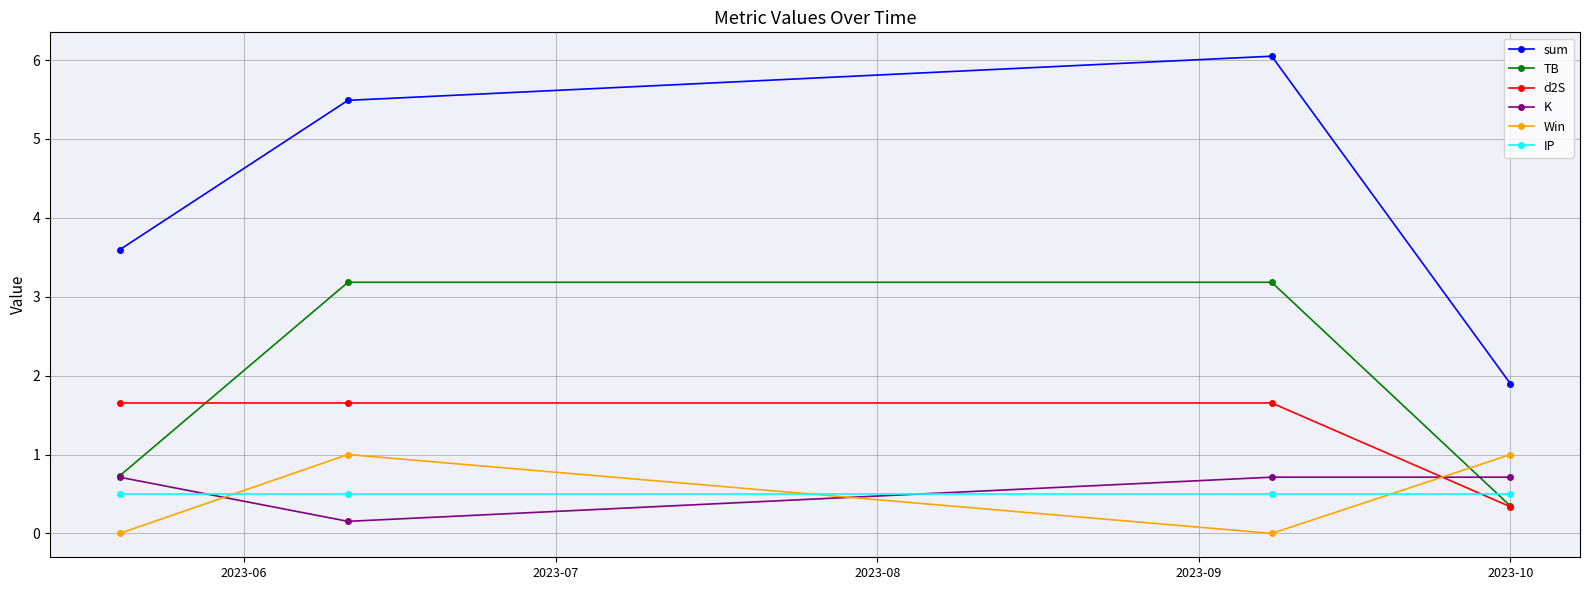

Is this an area chart (filled region under the line)?

No